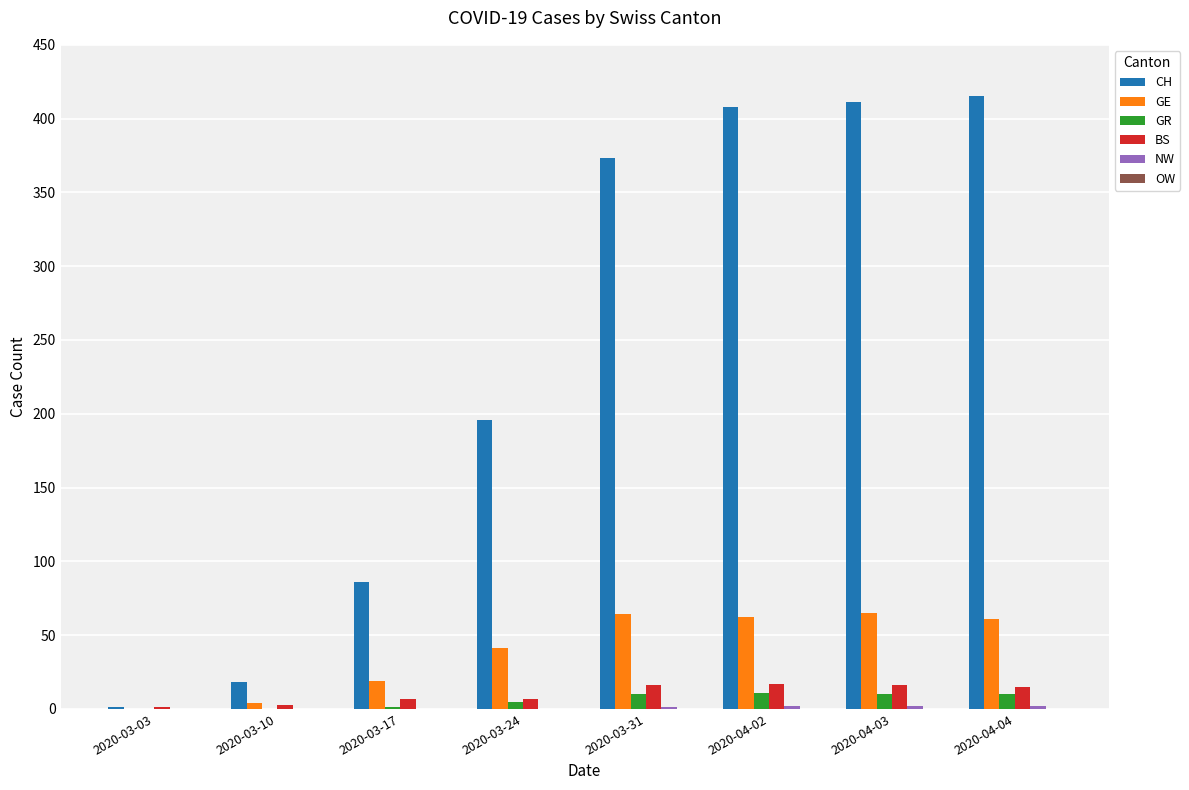

How many distinct data groups are displayed?

5